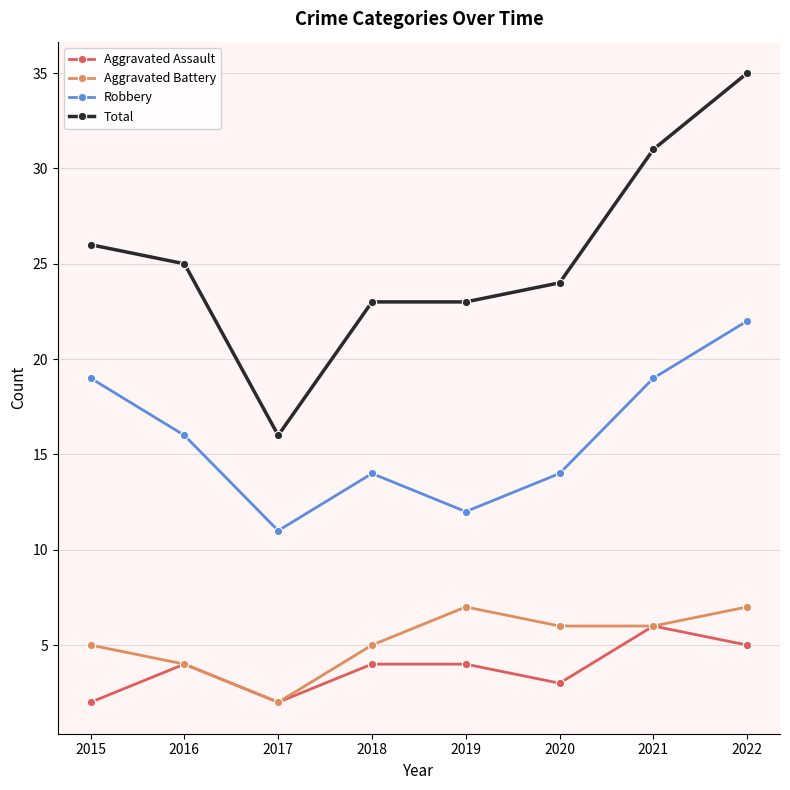

Which category has the highest value in the Aggravated Assault series?

2021